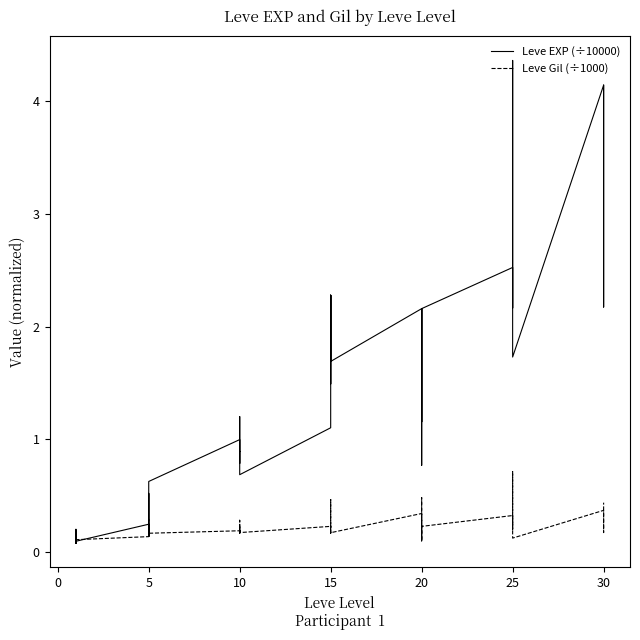

Reading right to left, transcribe all the data shown in this chart.

Leve EXP (÷10000): 4.1	2.2	4.1	4.1	1.7	4.4	3.6	2.6	2.2	2.5	2.2	0.8	2.2	1.7	1.2	2.2	1.7	1.7	2.3	1.5	2.3	1.1	0.7	0.9	0.8	1.2	0.9	1.0	0.6	0.4	0.1	0.5	0.1	0.2	0.1	0.1	0.1	0.1	0.2	0.1
Leve Gil (÷1000): 0.4	0.2	0.3	0.4	0.1	0.7	0.4	0.2	0.2	0.3	0.2	0.1	0.3	0.5	0.1	0.3	0.2	0.2	0.2	0.2	0.5	0.2	0.2	0.3	0.2	0.2	0.2	0.2	0.2	0.2	0.1	0.3	0.2	0.1	0.1	0.1	0.1	0.1	0.1	0.1